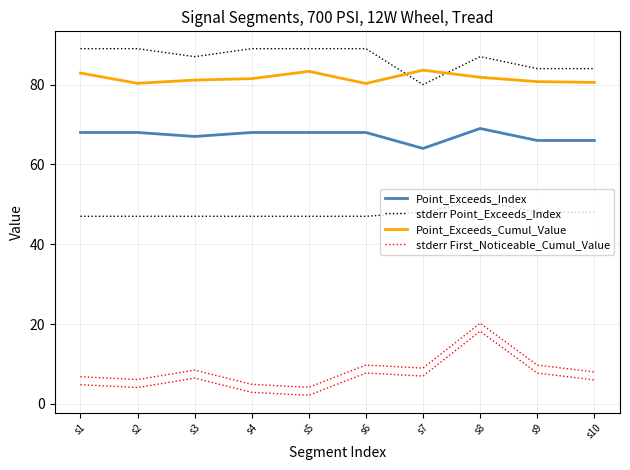

True or false: stderr First_Noticeable_Cumul_Value has a value of 15.8 at s9.

False